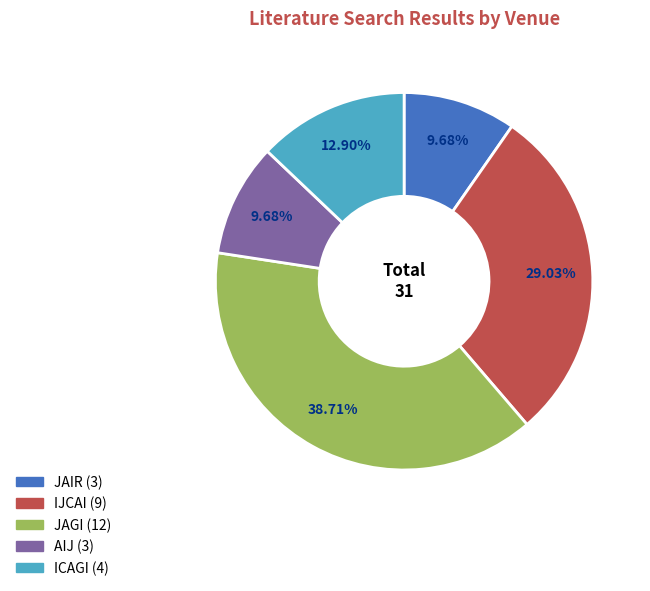

Count the number of slices in the pie.

5